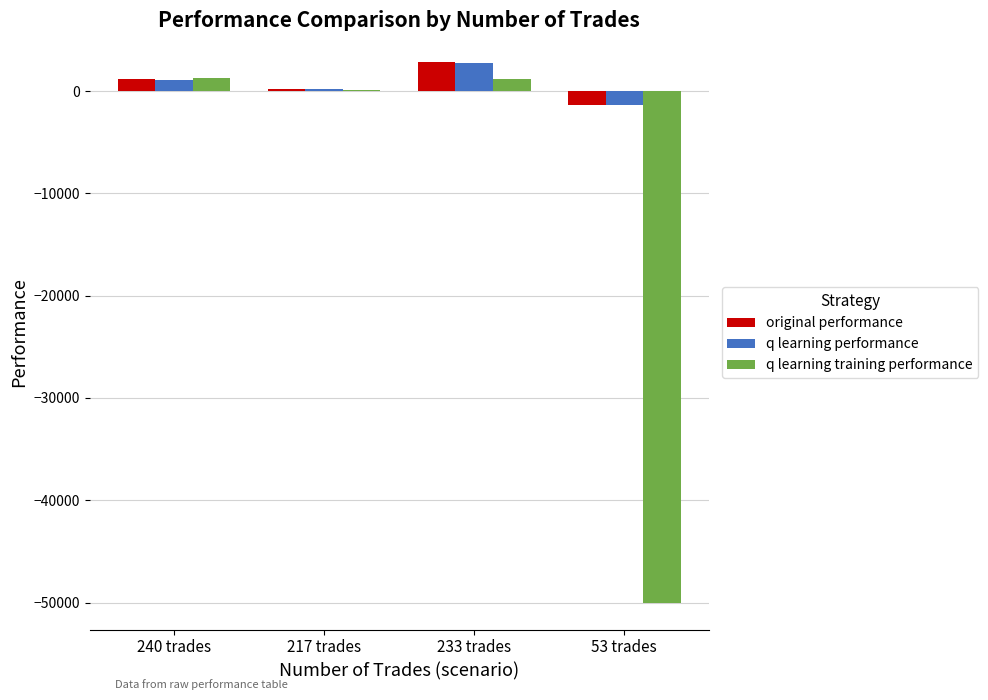

What is the sum of all q learning training performance values?

-47400.4